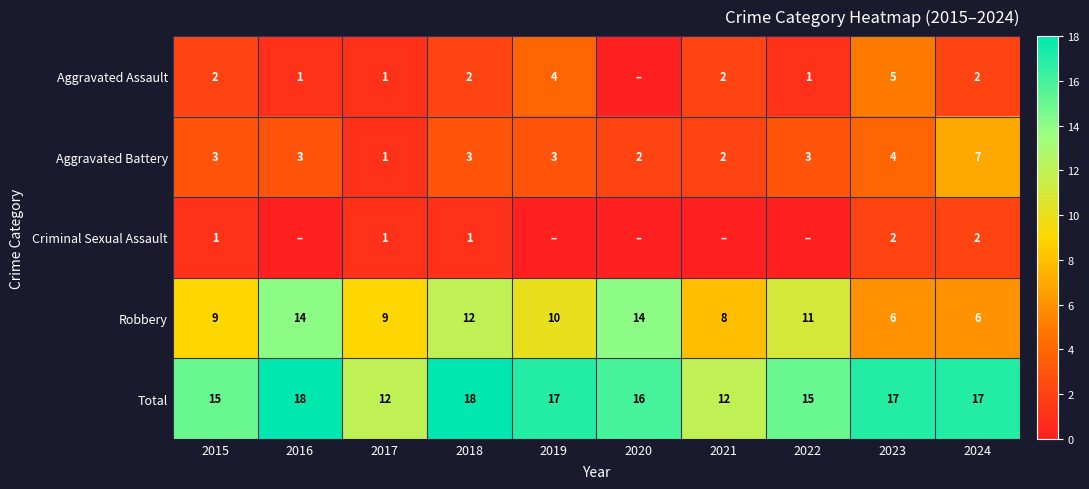

Between 2022 and 2021, which is larger?

2021